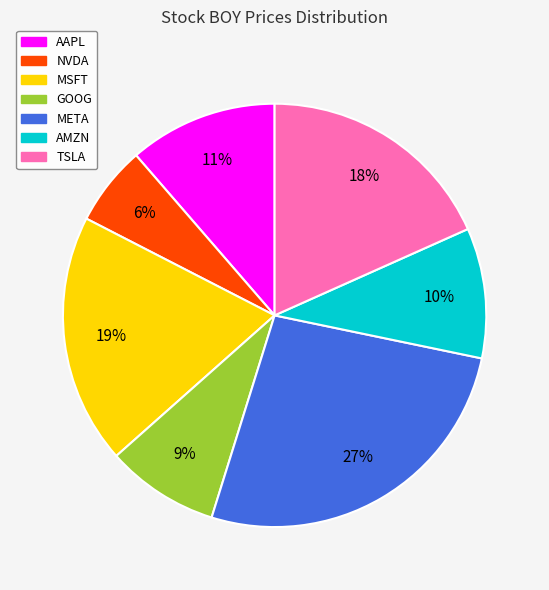

Approximately how many times larger is the value at AAPL compared to MSFT?

0.6